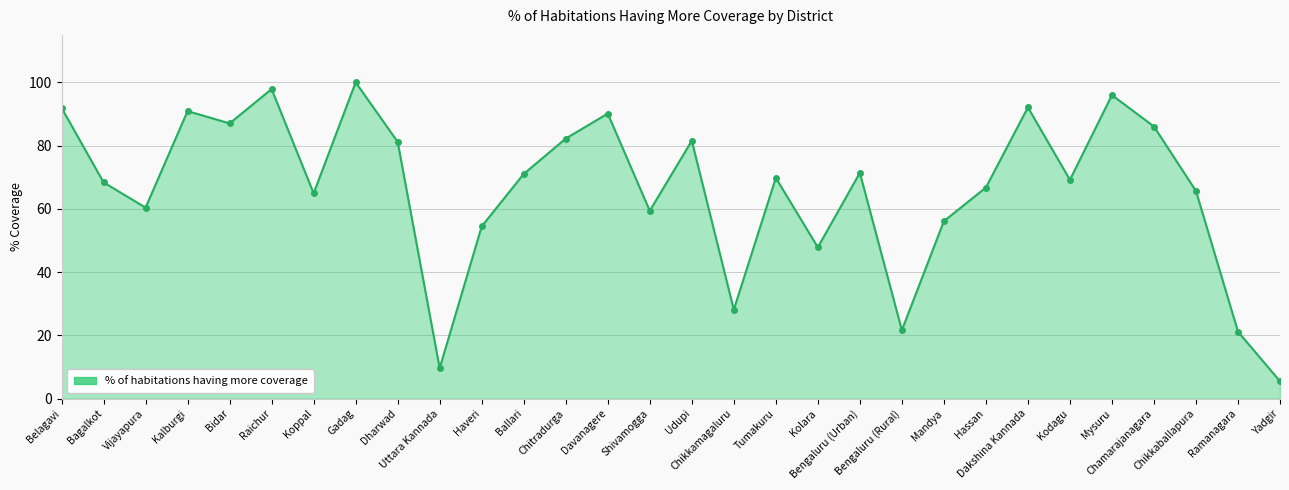

Where is the data nearest to the value 52?

Haveri